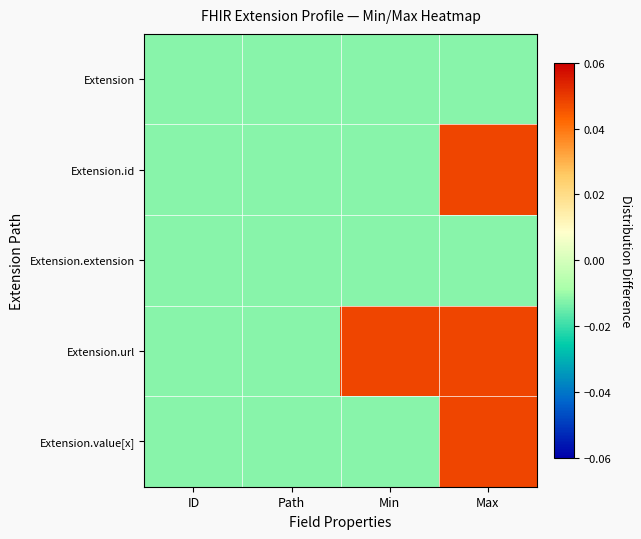

At which category does the chart reach its minimum across all series?

ID